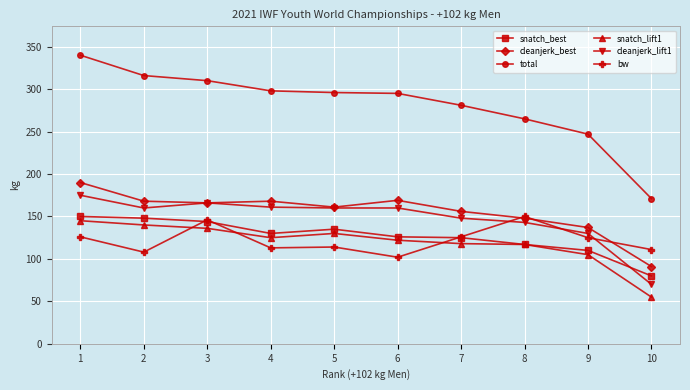

What is the difference between the highest and lowest values at 5?

182